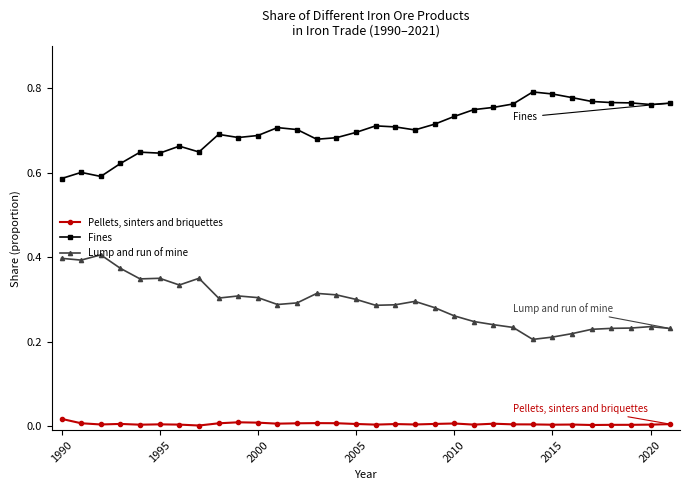

True or false: Lump and run of mine and Pellets, sinters and briquettes cross at least once.

False